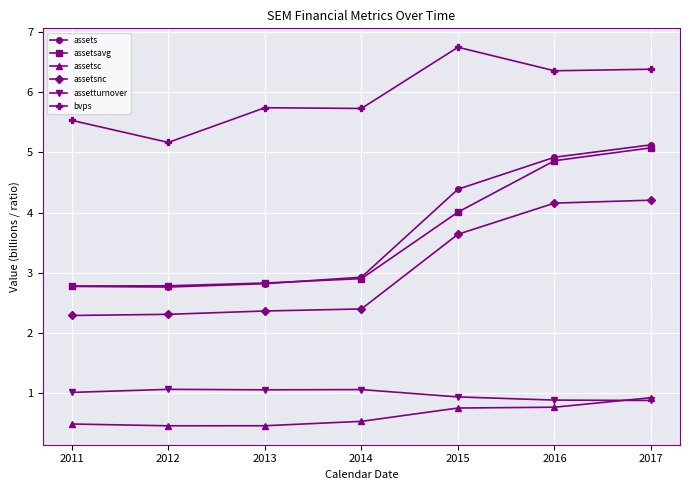

Does the chart have visible grid lines?

Yes